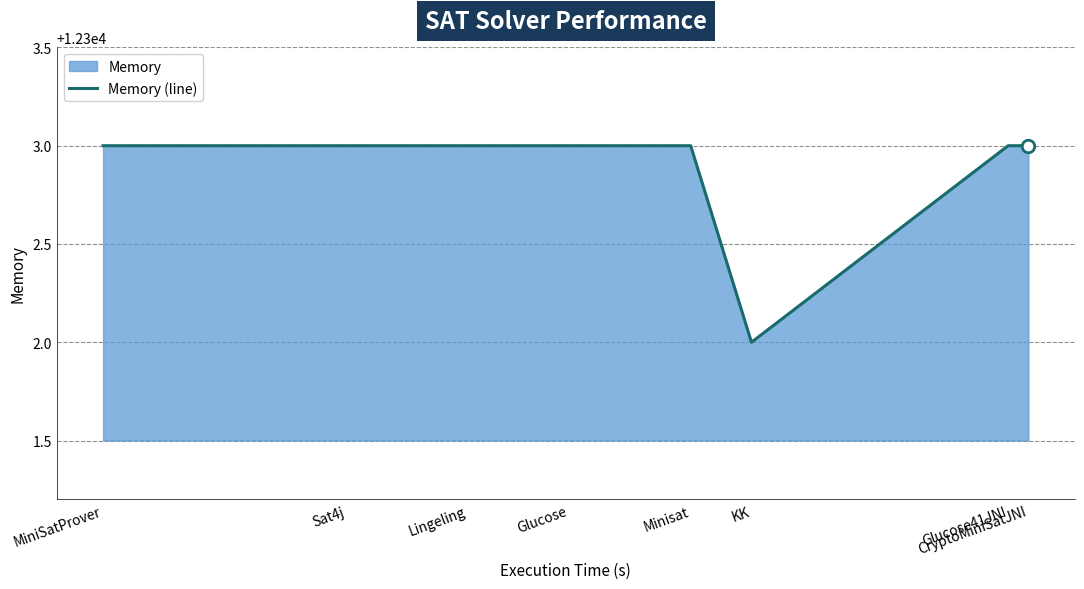

Which label corresponds to the smallest value in the chart?

KK